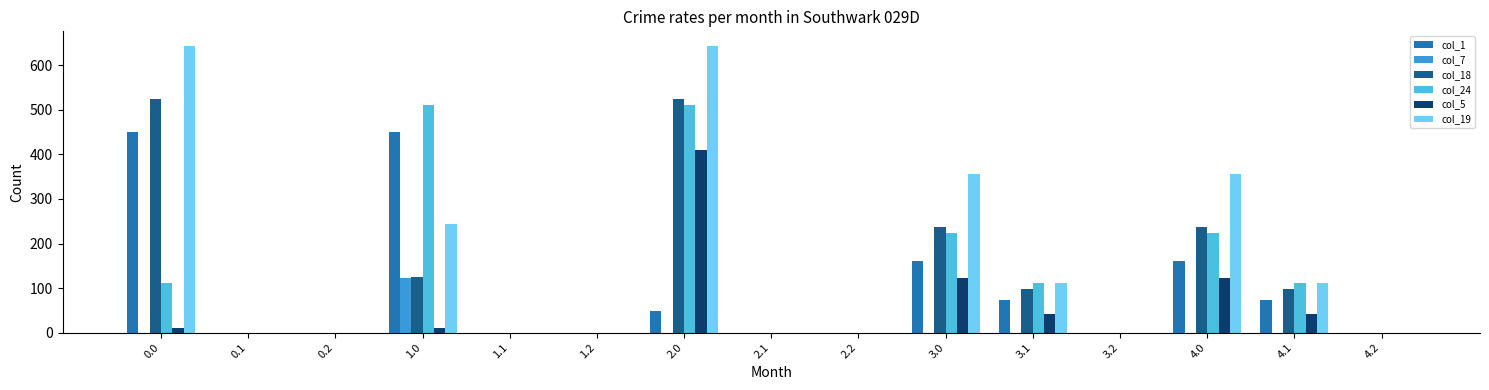

How many categories are shown in the chart?

15